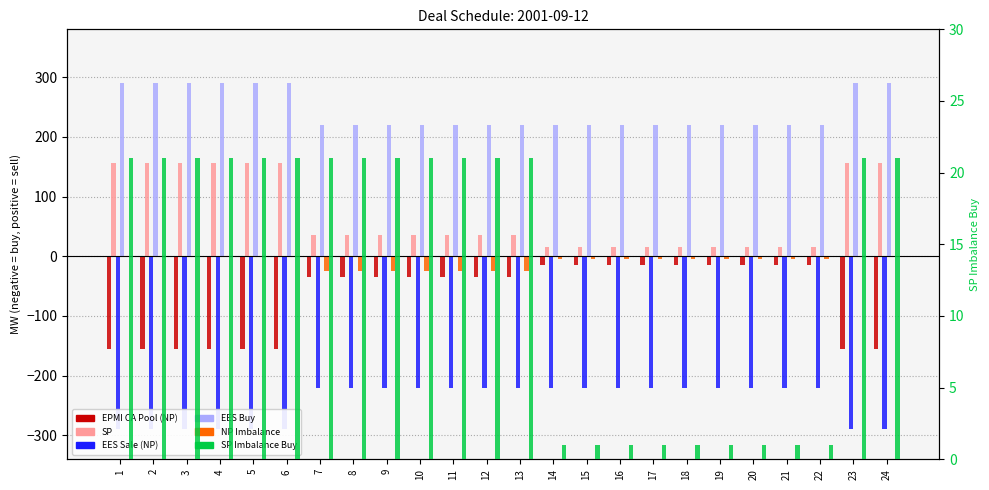

Reading left to right, extract all data points from this chart.

EPMI CA Pool (NP): -156	-156	-156	-156	-156	-156	-35	-35	-35	-35	-35	-35	-35	-15	-15	-15	-15	-15	-15	-15	-15	-15	-156	-156
SP: 156	156	156	156	156	156	35	35	35	35	35	35	35	15	15	15	15	15	15	15	15	15	156	156
EES Sale (NP): -290	-290	-290	-290	-290	-290	-220	-220	-220	-220	-220	-220	-220	-220	-220	-220	-220	-220	-220	-220	-220	-220	-290	-290
EES Buy: 290	290	290	290	290	290	220	220	220	220	220	220	220	220	220	220	220	220	220	220	220	220	290	290
NP Imbalance: 0	0	0	0	0	0	-25	-25	-25	-25	-25	-25	-25	-5	-5	-5	-5	-5	-5	-5	-5	-5	0	0
SP Imbalance Buy: 21	21	21	21	21	21	21	21	21	21	21	21	21	1	1	1	1	1	1	1	1	1	21	21